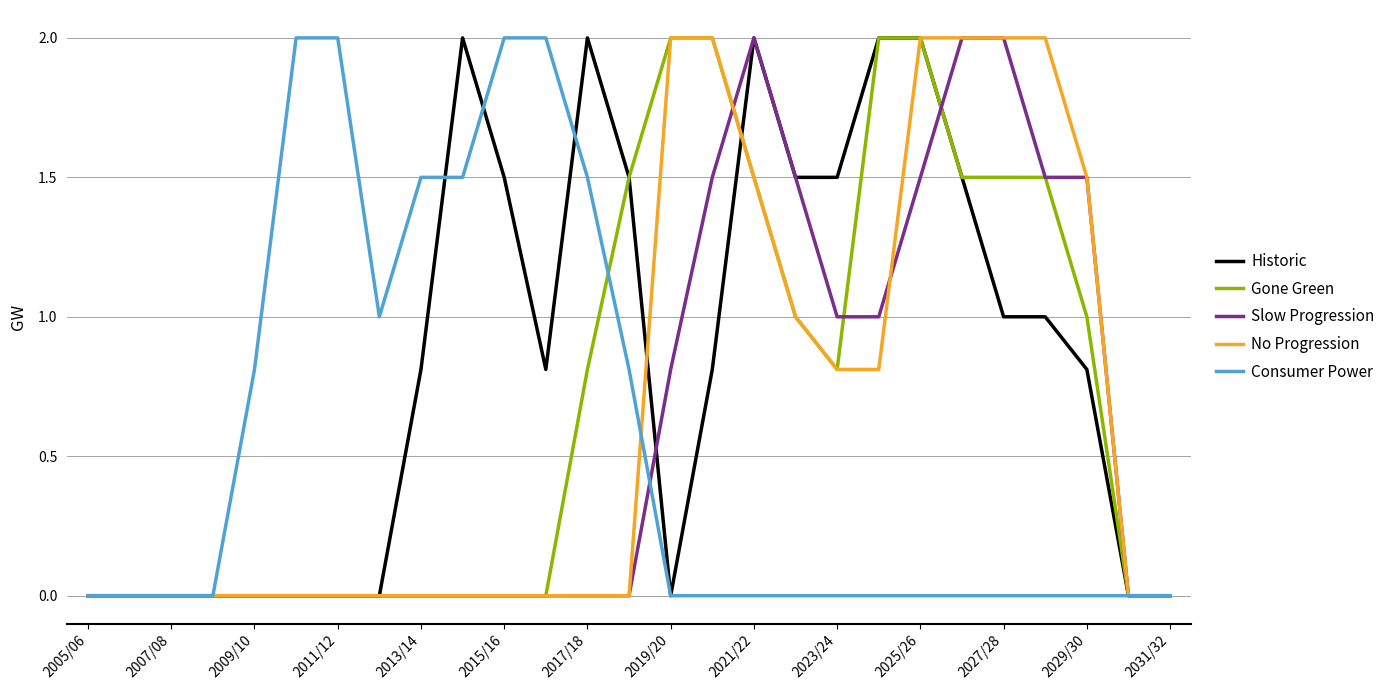

List the series in order of their overall mean, lowest first.

Consumer Power, Slow Progression, No Progression, Gone Green, Historic